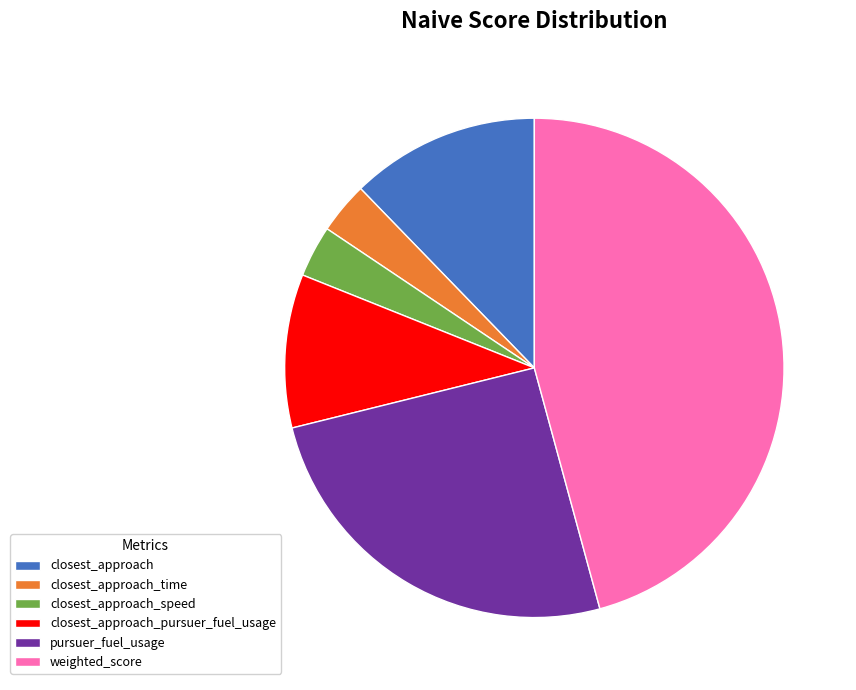

Which has a higher value, closest_approach_speed or pursuer_fuel_usage?

pursuer_fuel_usage